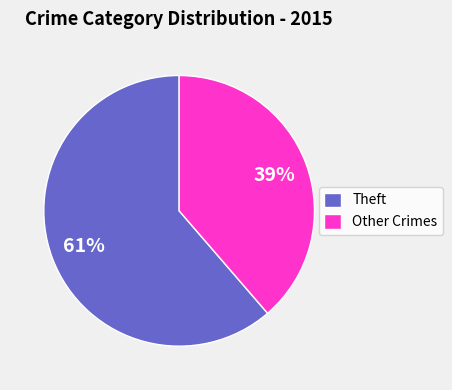

To the nearest percent, what percentage of the pie is Theft?

61%